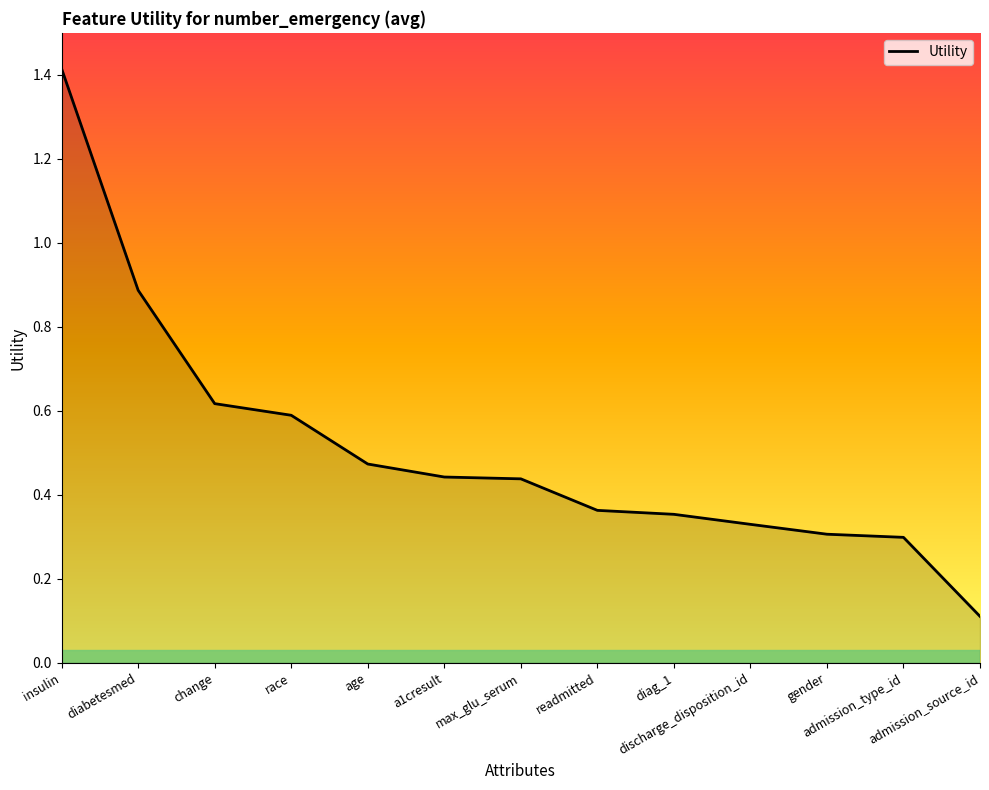

What is the maximum value shown in the chart?

1.4